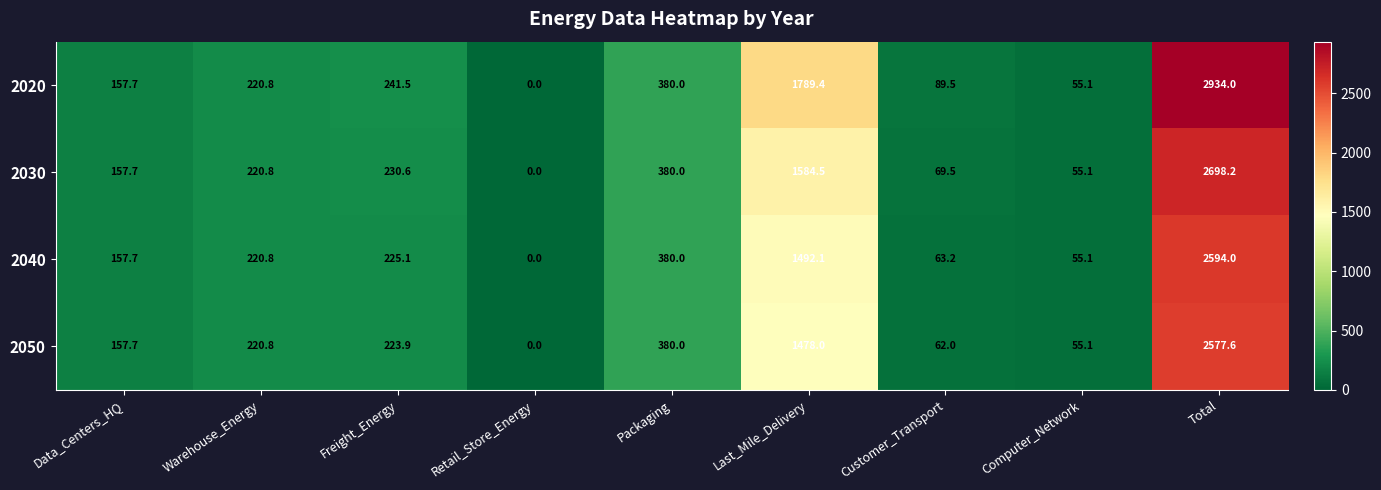

What is the average value of the 2030 series?

599.6